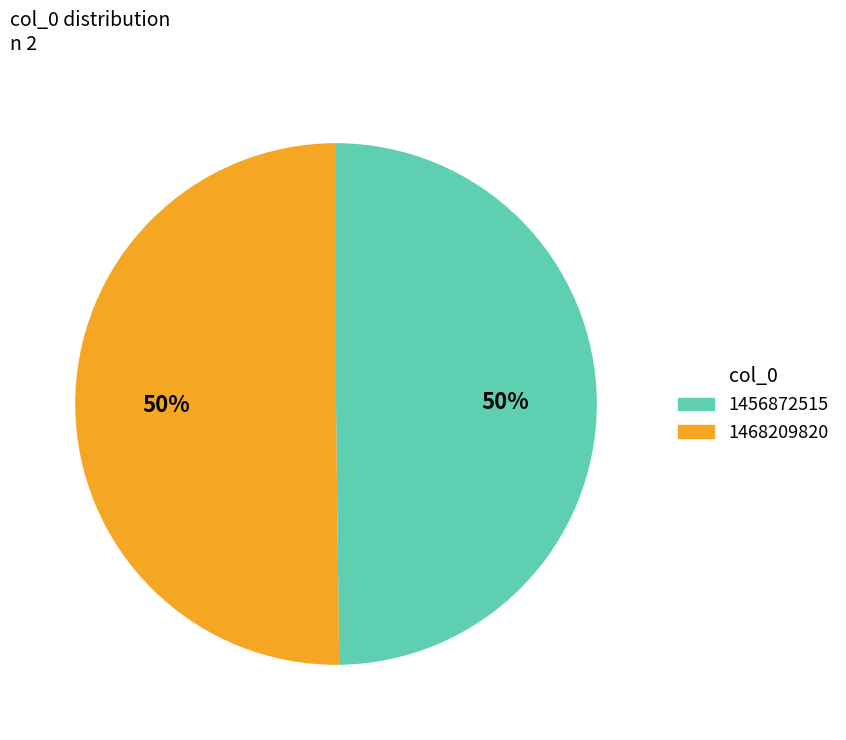

To the nearest percent, what is the combined percentage of 1468209820 and 1456872515?

100%